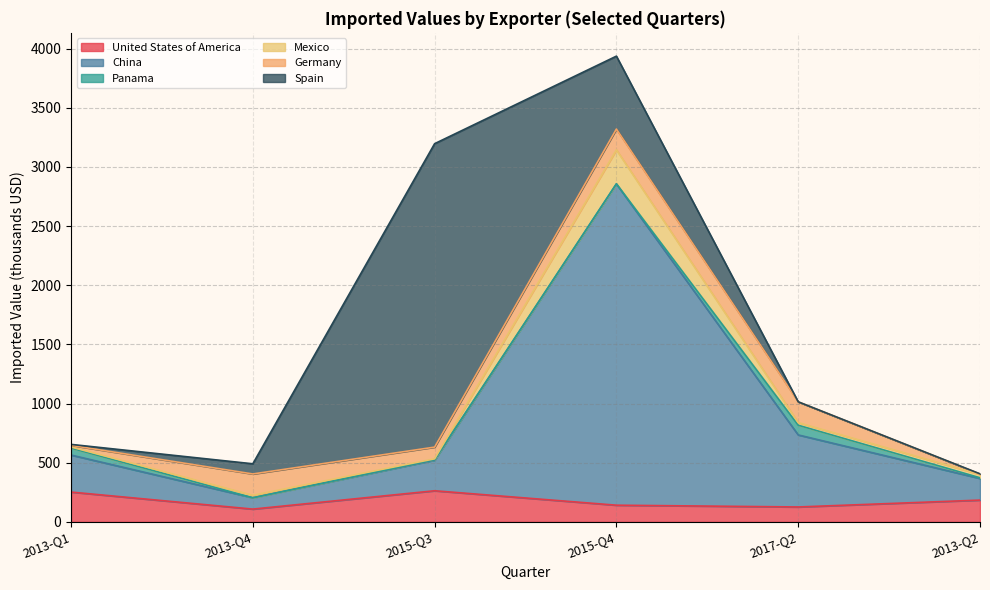

What is the maximum value for China?

2716